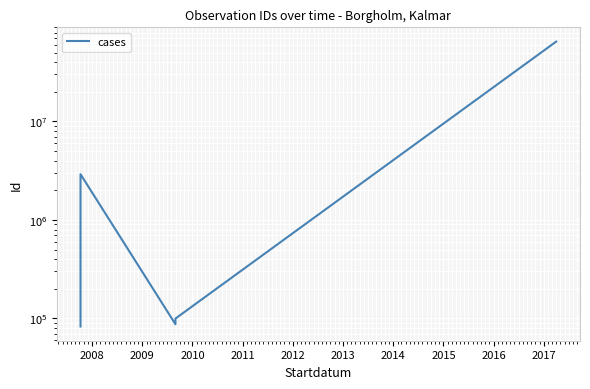

Count the number of data series in this chart.

1